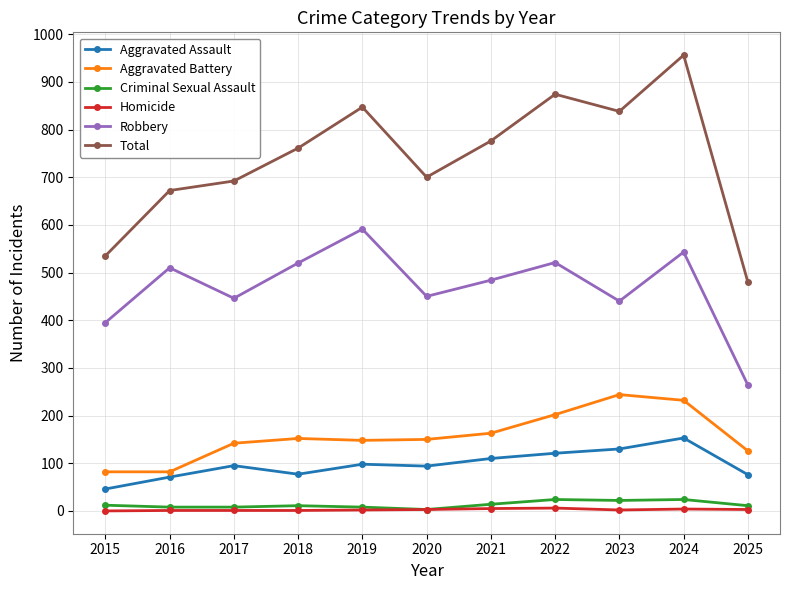

What is the sum of all Criminal Sexual Assault values?

145